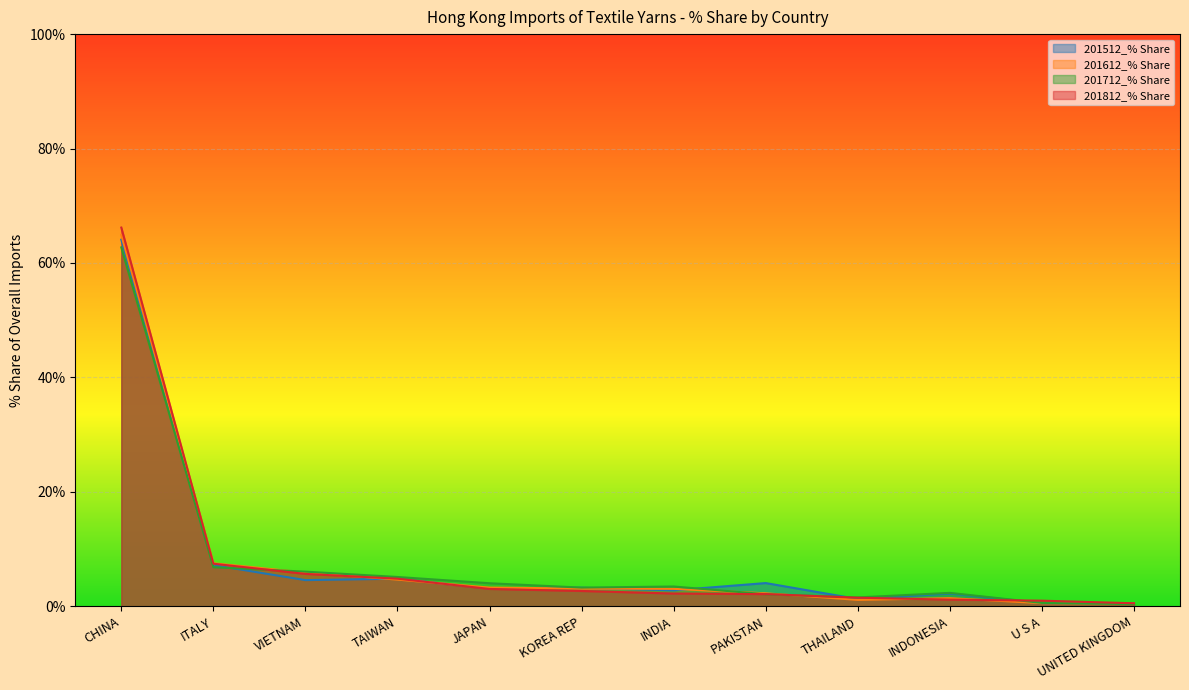

Reading left to right, list all the values displayed in this chart.

201512_% Share: CHINA=64.1	ITALY=7.2	VIETNAM=4.6	TAIWAN=4.8	JAPAN=3.1	KOREA REP=3.2	INDIA=2.8	PAKISTAN=4.1	THAILAND=1.3	INDONESIA=2.2	U S A=0.6	UNITED KINGDOM=0.6
201612_% Share: CHINA=64.9	ITALY=7.5	VIETNAM=5.9	TAIWAN=4.7	JAPAN=3.3	KOREA REP=3.1	INDIA=3.1	PAKISTAN=2.3	THAILAND=1.1	INDONESIA=1.4	U S A=0.6	UNITED KINGDOM=0.5
201712_% Share: CHINA=62.7	ITALY=6.8	VIETNAM=6.1	TAIWAN=5.1	JAPAN=4.0	KOREA REP=3.3	INDIA=3.5	PAKISTAN=2.1	THAILAND=1.6	INDONESIA=2.4	U S A=0.6	UNITED KINGDOM=0.4
201812_% Share: CHINA=66.2	ITALY=7.4	VIETNAM=5.7	TAIWAN=4.8	JAPAN=3.0	KOREA REP=2.7	INDIA=2.2	PAKISTAN=2.1	THAILAND=1.5	INDONESIA=1.2	U S A=1.0	UNITED KINGDOM=0.5